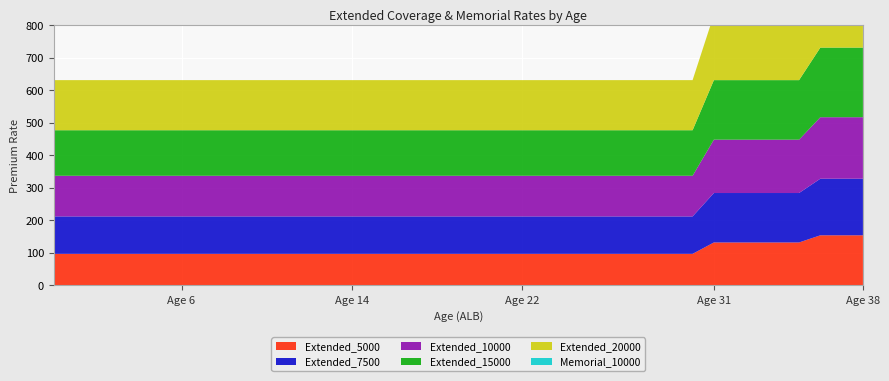

Reading left to right, transcribe all the data shown in this chart.

Extended_5000: 97	97	97	97	97	97	97	97	97	97	97	97	97	97	97	97	97	97	97	97	97	97	97	97	97	97	97	97	97	97	97	132	132	132	132	132	154	154	154
Extended_7500: 115	115	115	115	115	115	115	115	115	115	115	115	115	115	115	115	115	115	115	115	115	115	115	115	115	115	115	115	115	115	115	152	152	152	152	152	174	174	174
Extended_10000: 125	125	125	125	125	125	125	125	125	125	125	125	125	125	125	125	125	125	125	125	125	125	125	125	125	125	125	125	125	125	125	164	164	164	164	164	189	189	189
Extended_15000: 140	140	140	140	140	140	140	140	140	140	140	140	140	140	140	140	140	140	140	140	140	140	140	140	140	140	140	140	140	140	140	183	183	183	183	183	214	214	214
Extended_20000: 154	154	154	154	154	154	154	154	154	154	154	154	154	154	154	154	154	154	154	154	154	154	154	154	154	154	154	154	154	154	154	201	201	201	201	201	238	238	238
Memorial_10000: 0	0	0	0	0	0	0	0	0	0	0	0	0	0	0	0	0	0	0	0	0	0	0	0	0	0	0	0	0	0	0	0	0	0	0	0	0	0	0